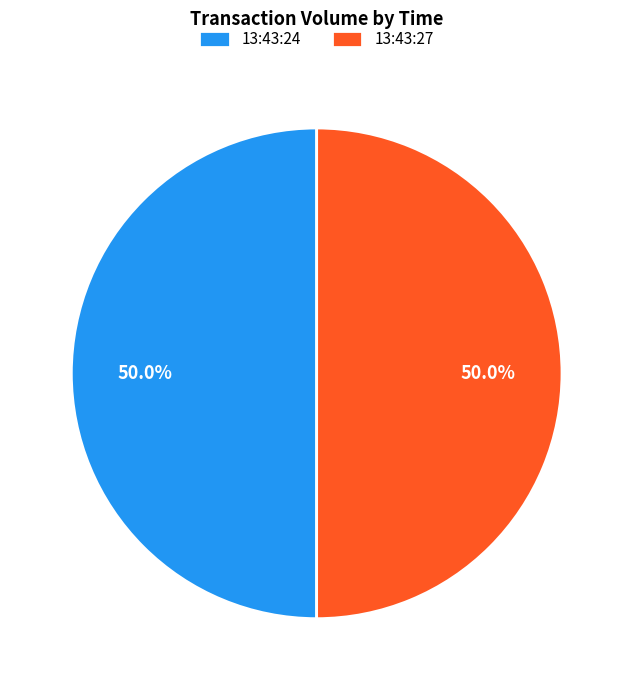

Approximately how many times larger is the value at 13:43:27 compared to 13:43:24?

1.0